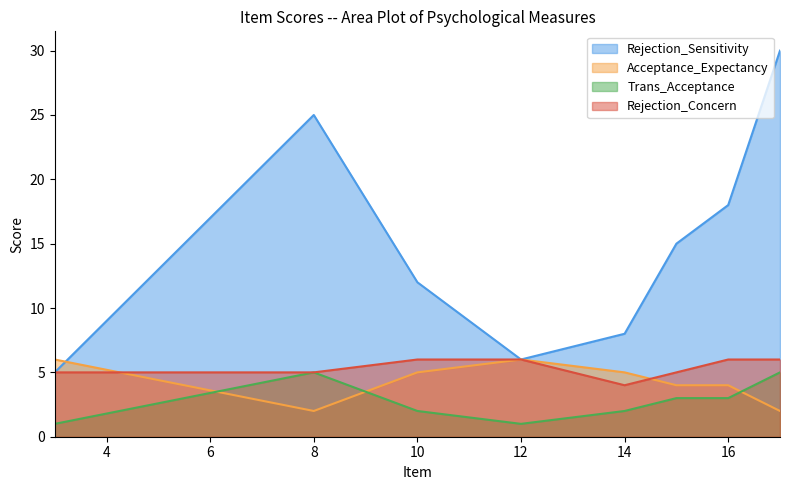

In Trans_Acceptance, how many points are higher than both neighbors (excluding endpoints)?

1